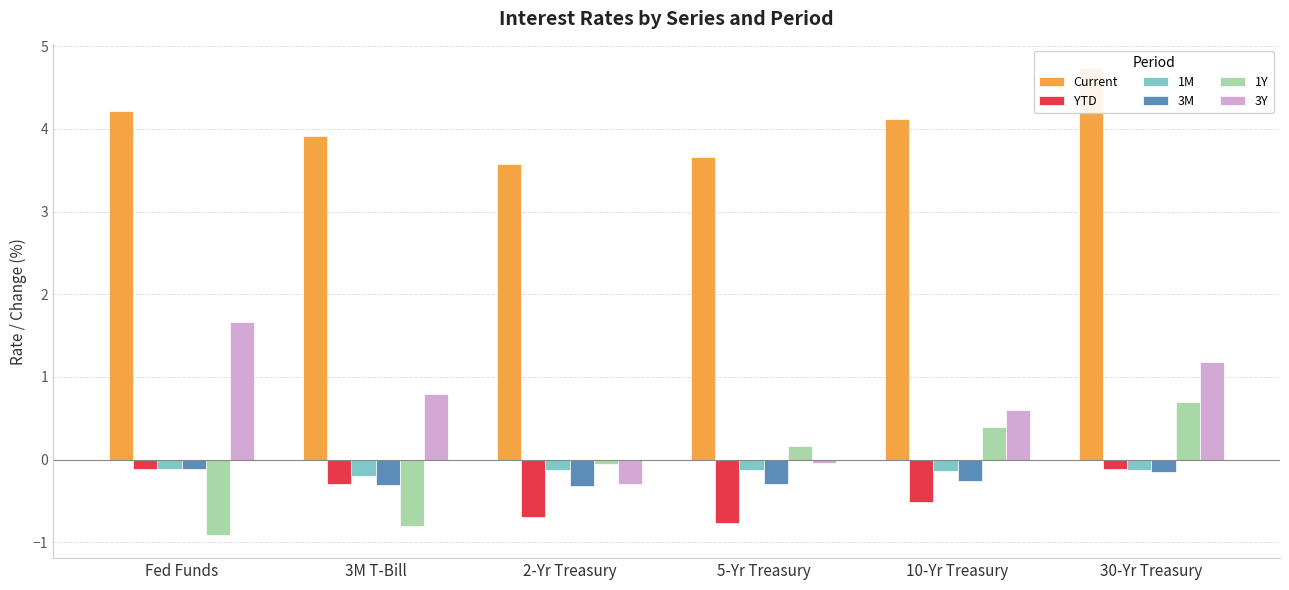

The 1Y series shows 0.2 at 5-Yr Treasury. True or false?

True